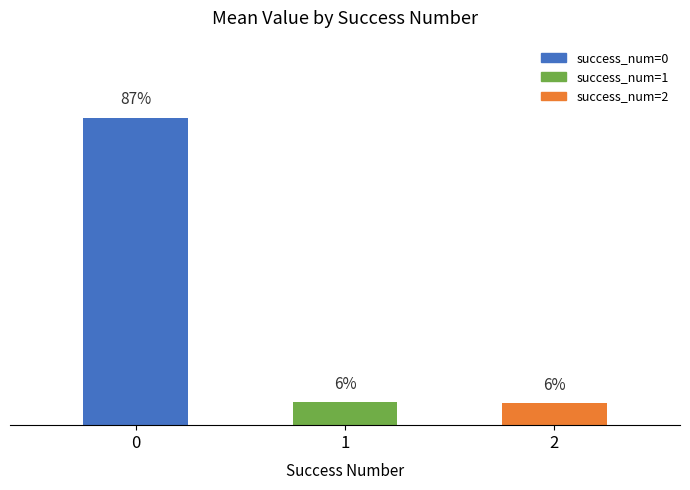

Where is worst nearest to the value 1?

2